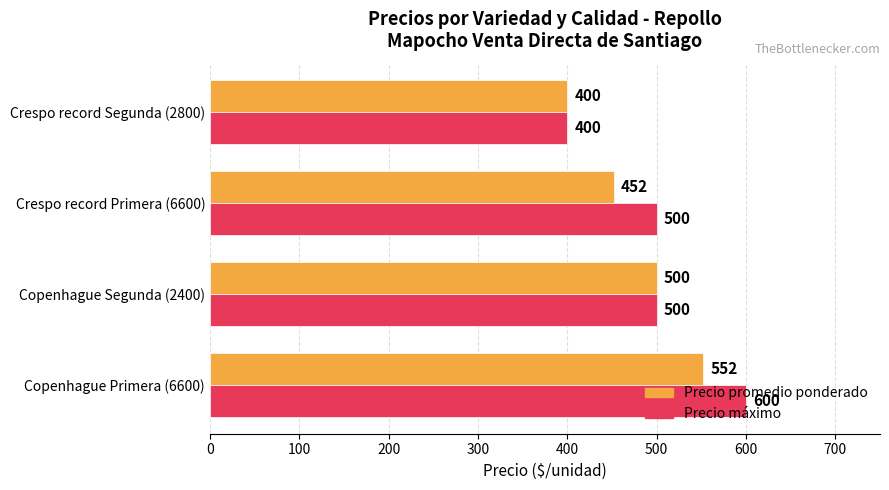

What is the maximum value shown in the chart?

600